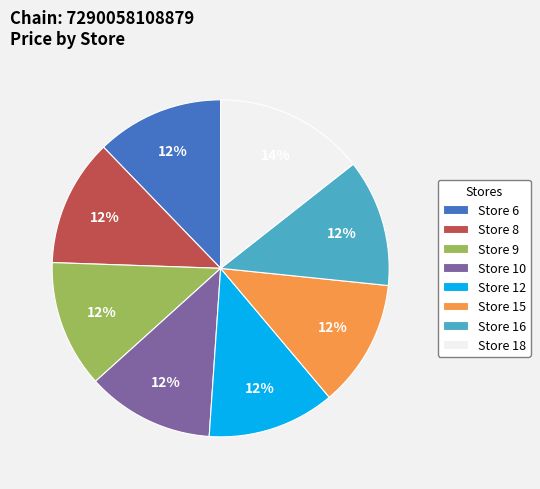

True or false: Store 16 accounts for 3% of the total.

False